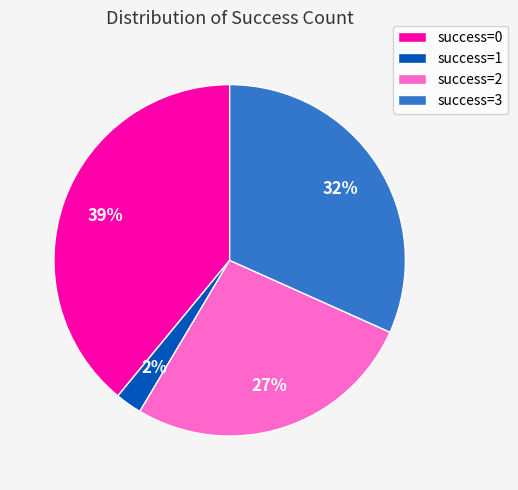

Which category has the biggest portion of the pie?

success=0